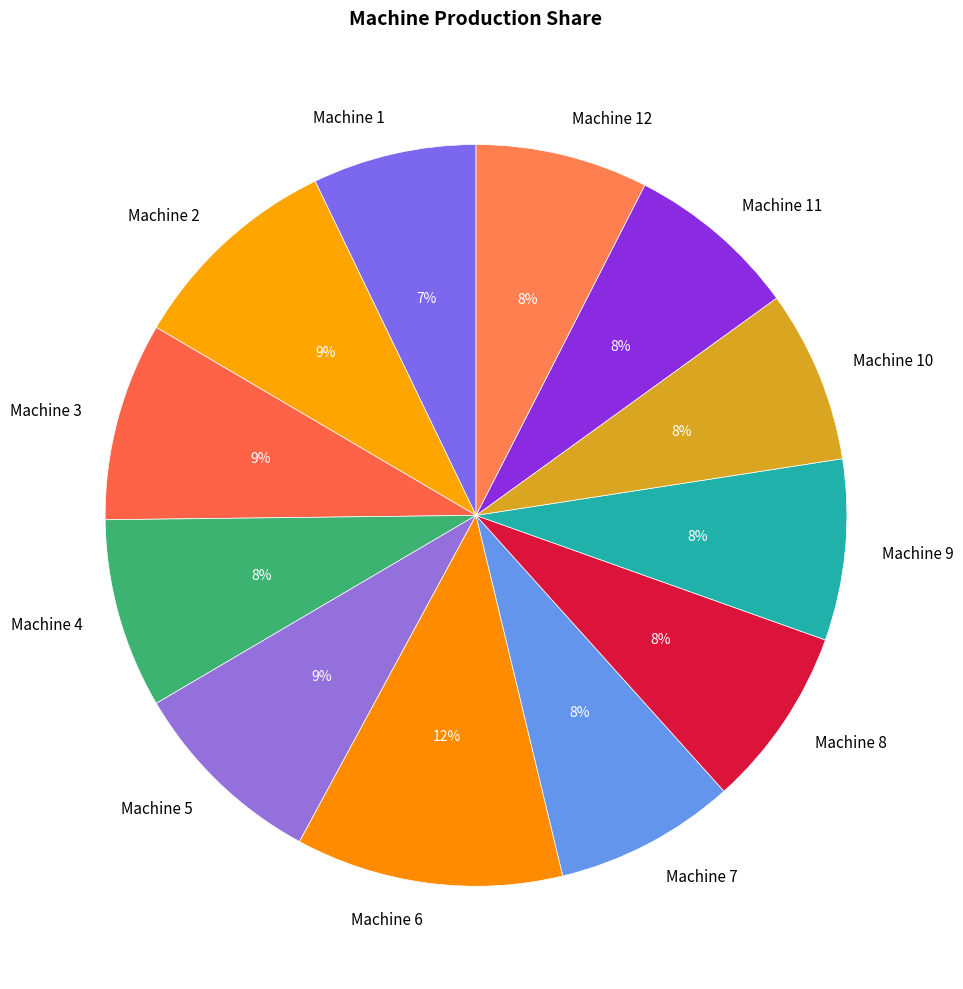

Is the sum of Machine 3 and Machine 10 greater than half?

No